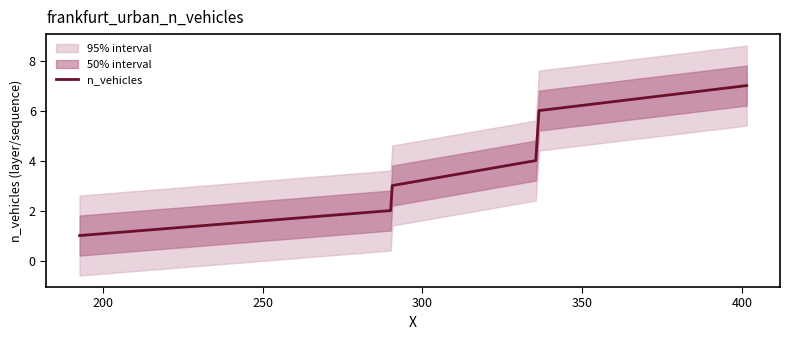

Between 250 and 400, which is larger?

400